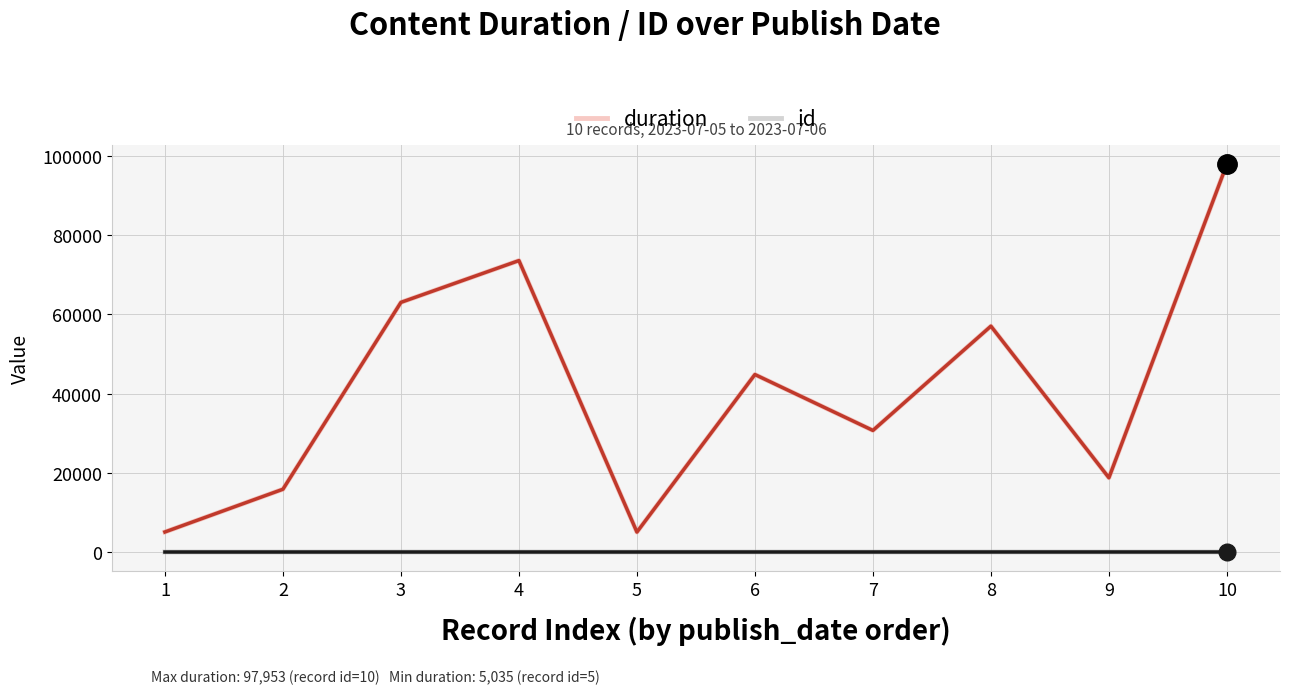

True or false: duration has a value of 5035 at 5.

True